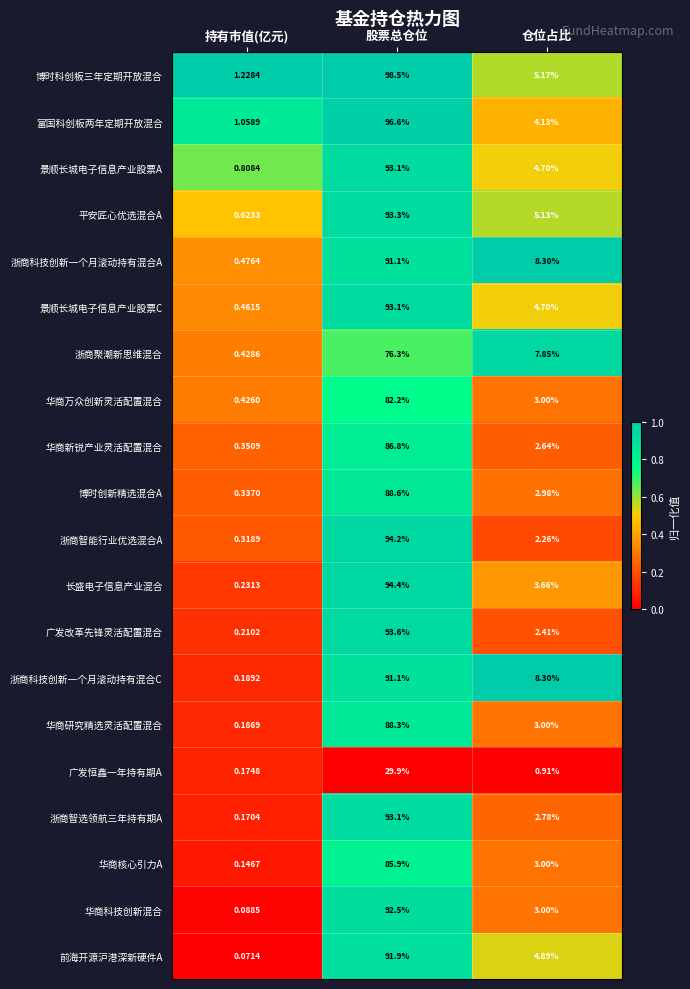

Which series has the largest range (max minus min)?

博时科创板三年定期开放混合